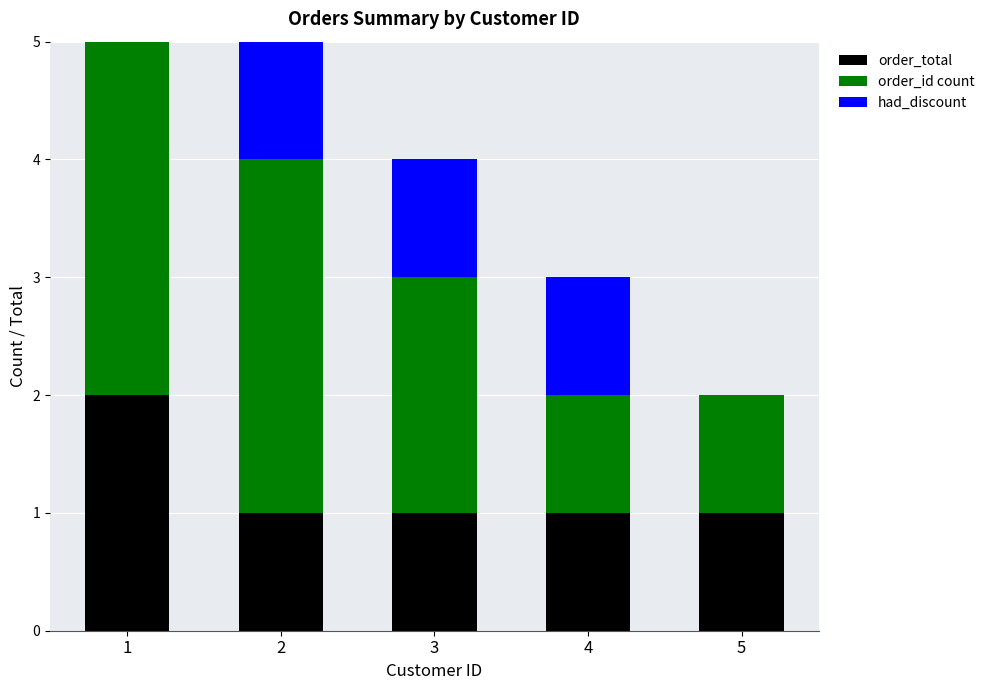

The value of order_total at 3 is 1. True or false?

True